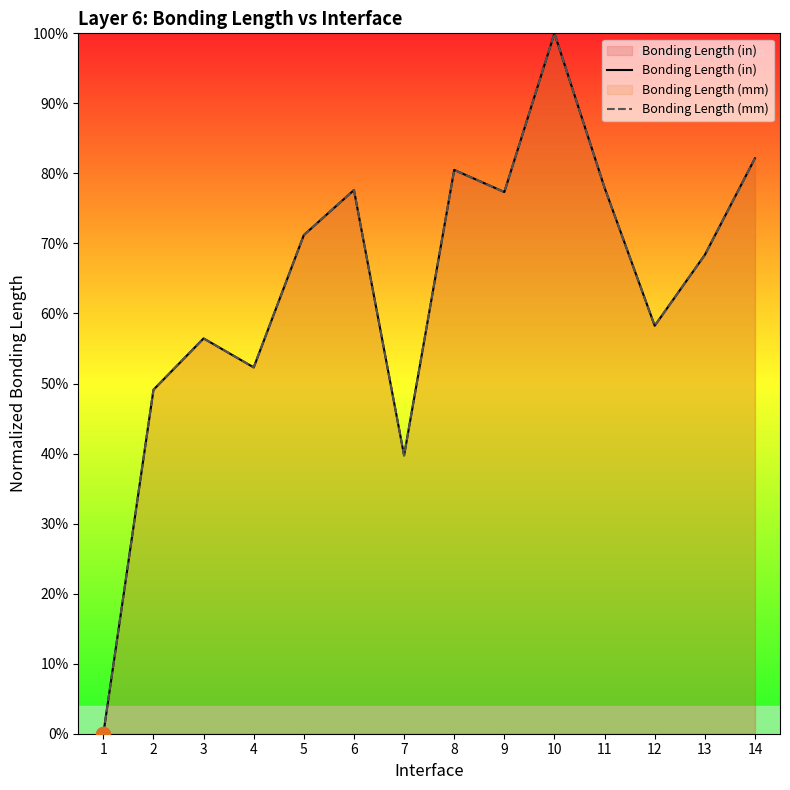

What is the difference between the maximum and minimum values in the Bonding Length (in) series?

1.0